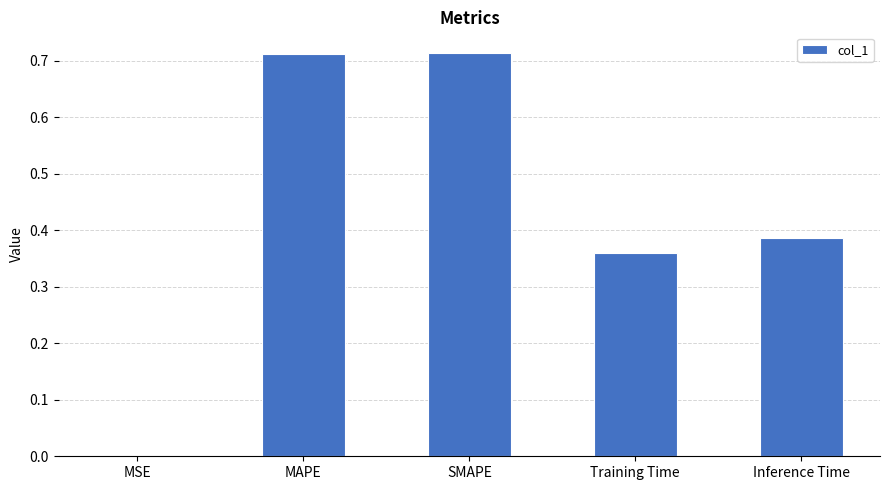

What is the sum of all values?

2.2